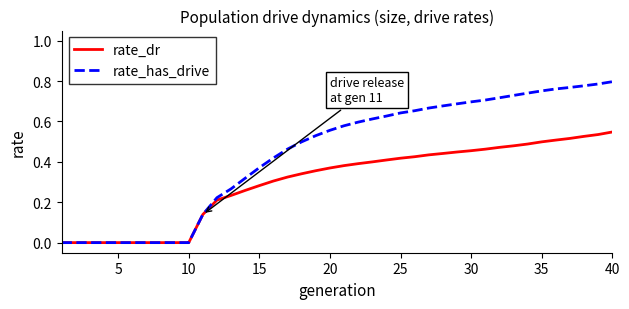

Which series has the largest range (max minus min)?

rate_has_drive